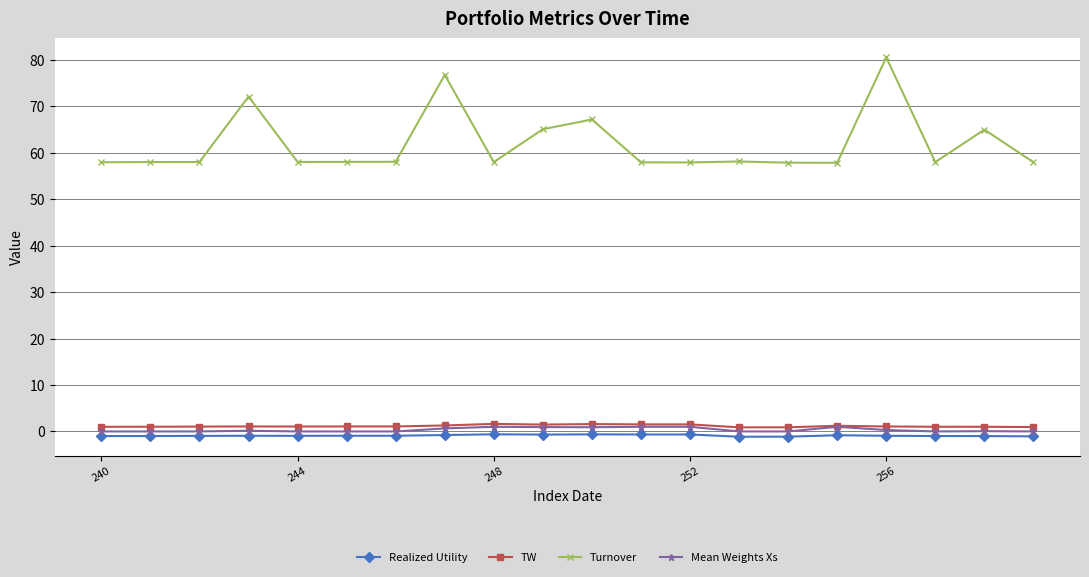

True or false: TW and Realized Utility intersect in this chart.

False